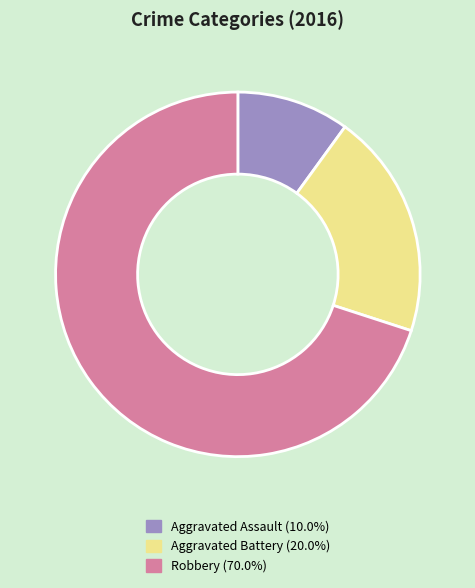

Count the number of slices in the pie.

3